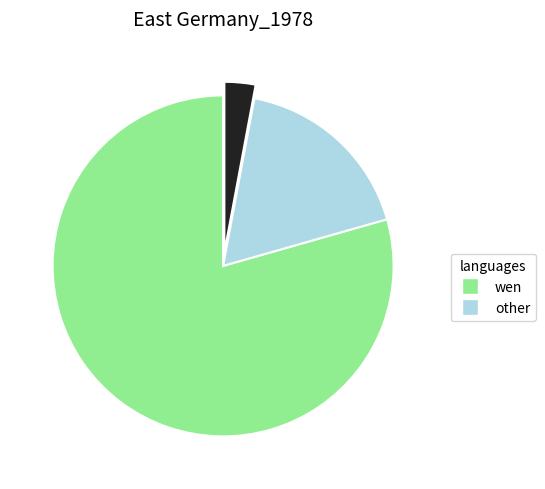

Is there a majority slice in this chart?

Yes